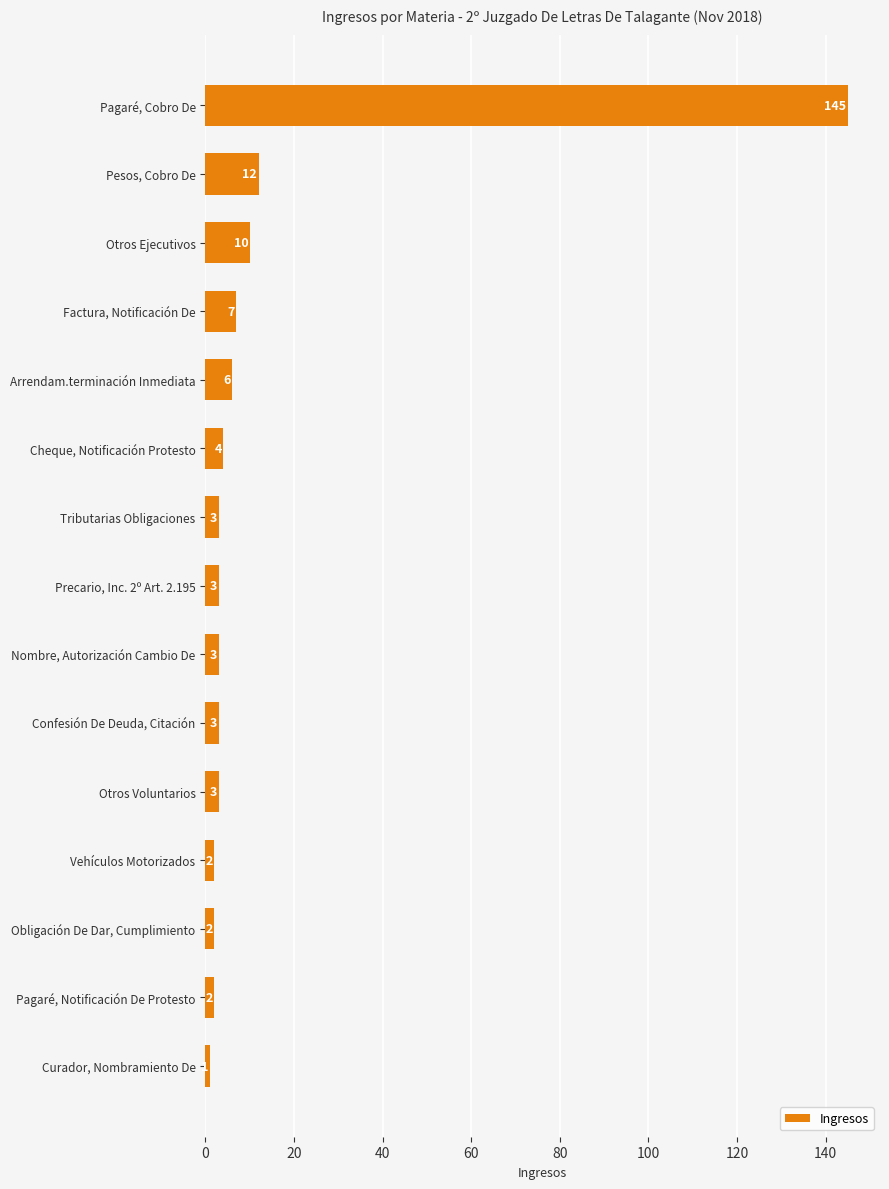

The chart shows a value of 145 at Pagaré, Cobro De. True or false?

True